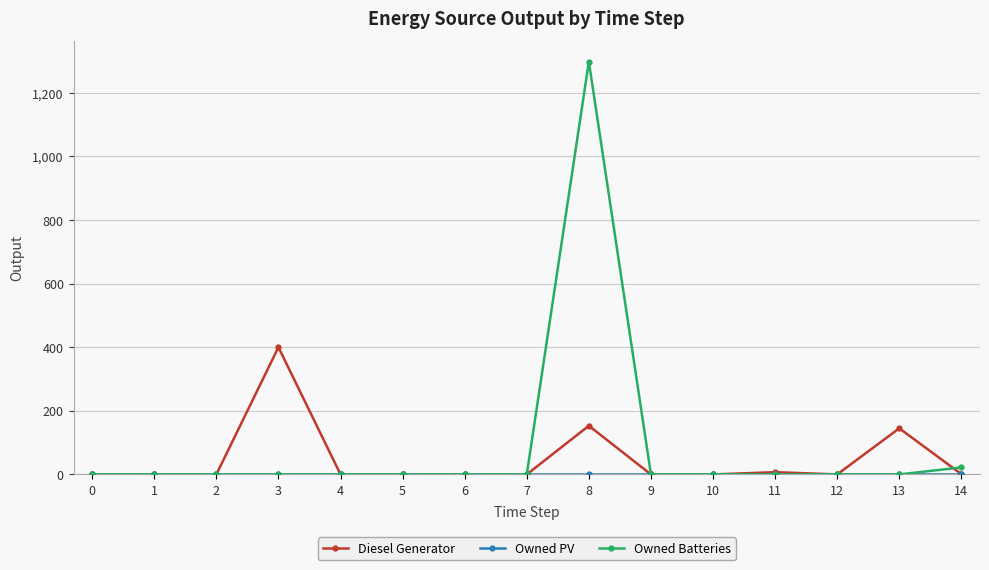

Does the chart display data point markers on the line(s)?

Yes